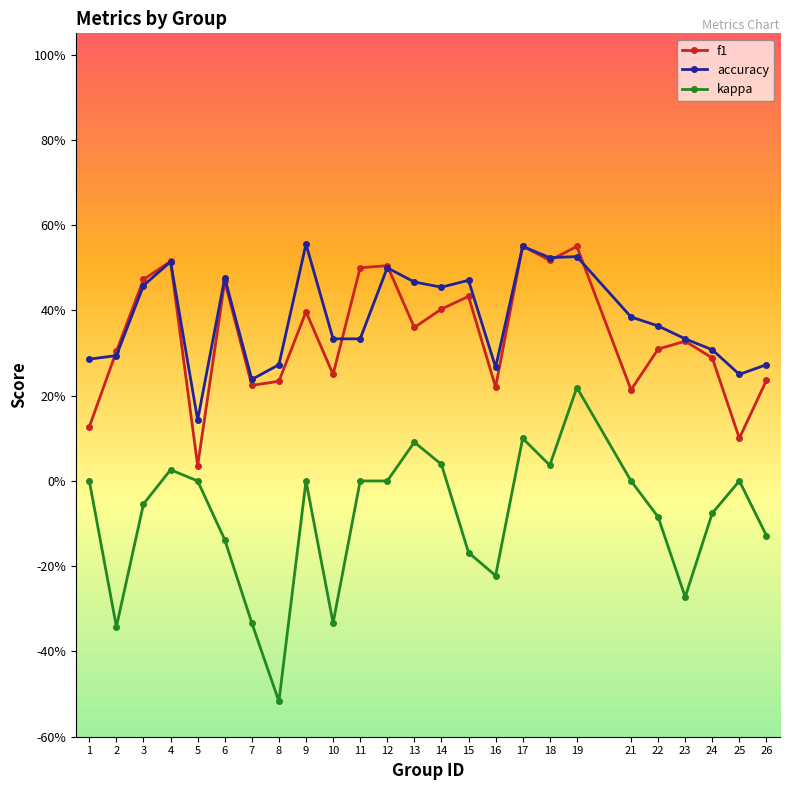

Reading left to right, what are all the values shown in this chart?

f1: 1=0.1	2=0.3	3=0.5	4=0.5	5=0.0	6=0.5	7=0.2	8=0.2	9=0.4	10=0.2	11=0.5	12=0.5	13=0.4	14=0.4	15=0.4	16=0.2	17=0.6	18=0.5	19=0.6	21=0.2	22=0.3	23=0.3	24=0.3	25=0.1	26=0.2
accuracy: 1=0.3	2=0.3	3=0.5	4=0.5	5=0.1	6=0.5	7=0.2	8=0.3	9=0.6	10=0.3	11=0.3	12=0.5	13=0.5	14=0.5	15=0.5	16=0.3	17=0.6	18=0.5	19=0.5	21=0.4	22=0.4	23=0.3	24=0.3	25=0.2	26=0.3
kappa: 1=0.0	2=-0.3	3=-0.1	4=0.0	5=0.0	6=-0.1	7=-0.3	8=-0.5	9=0.0	10=-0.3	11=0.0	12=0.0	13=0.1	14=0.0	15=-0.2	16=-0.2	17=0.1	18=0.0	19=0.2	21=0.0	22=-0.1	23=-0.3	24=-0.1	25=0.0	26=-0.1